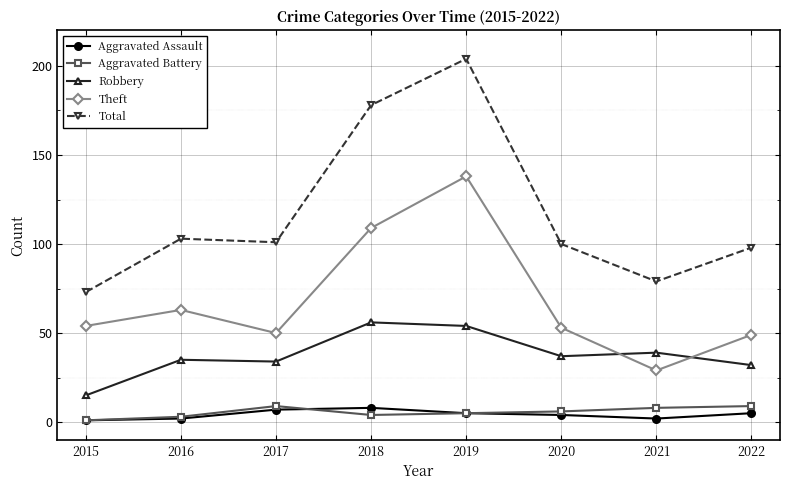

Is the value of Total at 2018 greater than the value of Robbery at 2016?

Yes